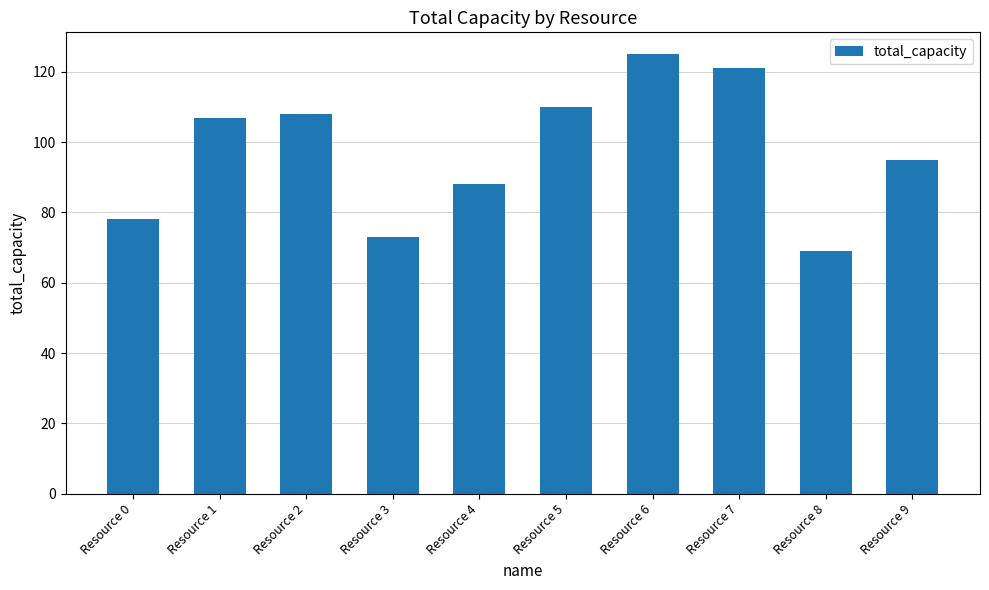

How many bars are there in total?

10